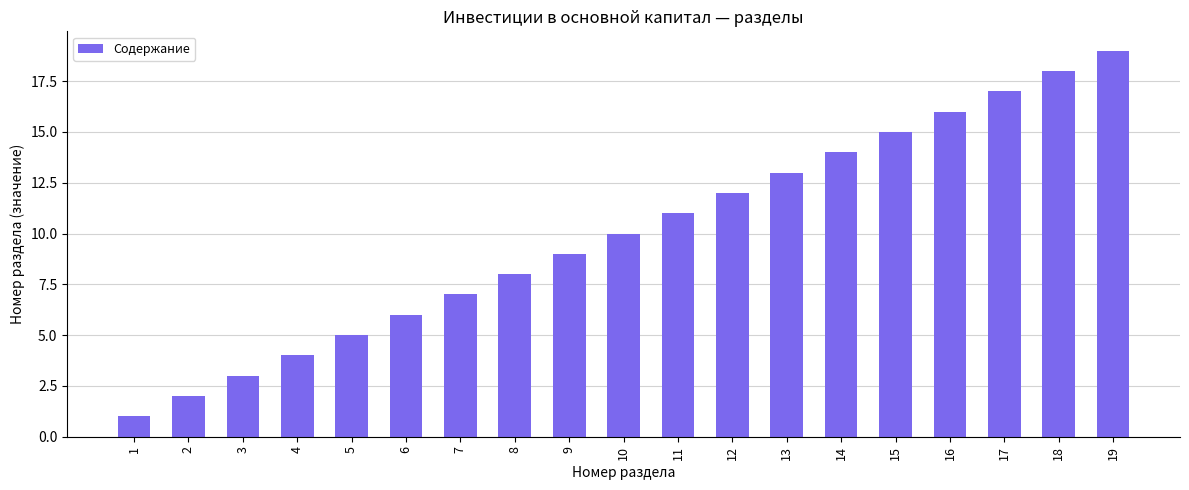

What is the minimum value shown in the chart?

1